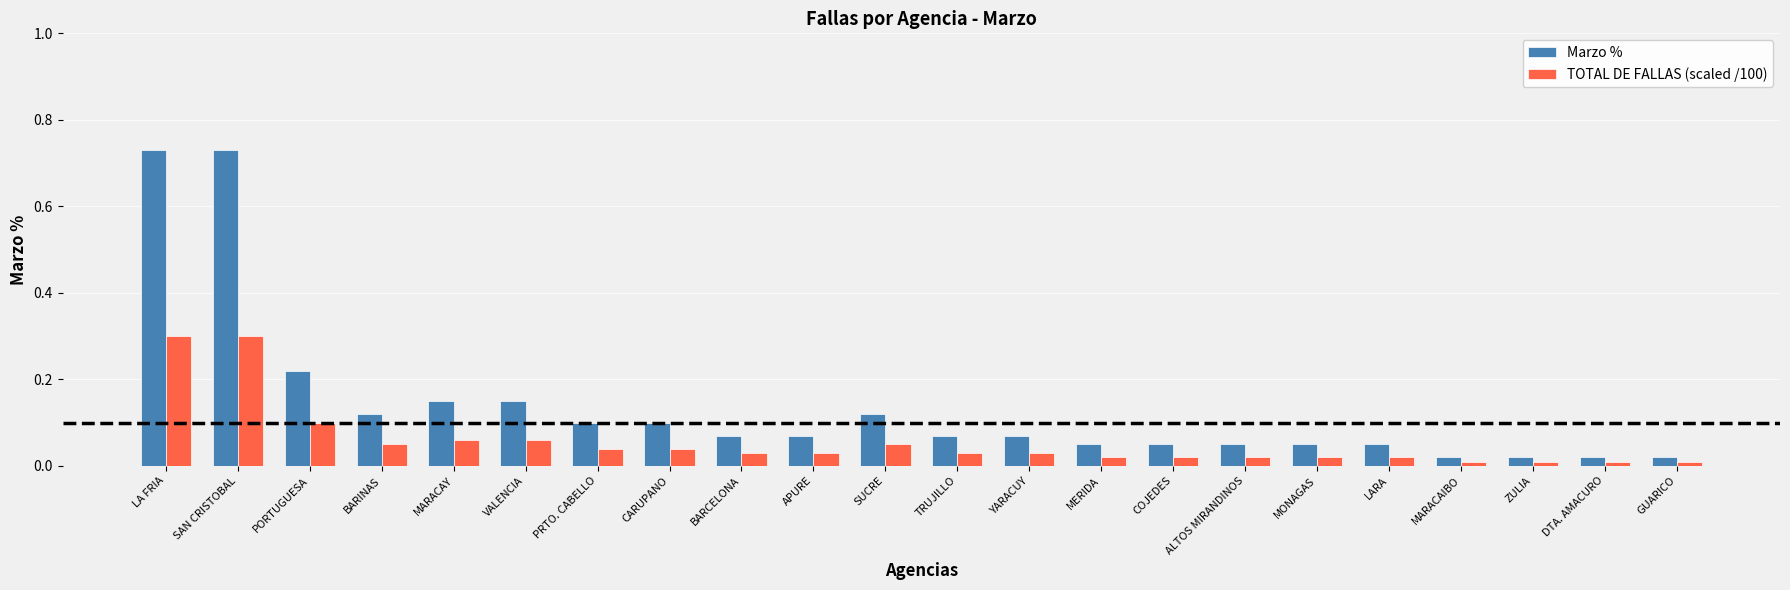

Which series changed the most between LA FRIA and SUCRE?

Marzo %